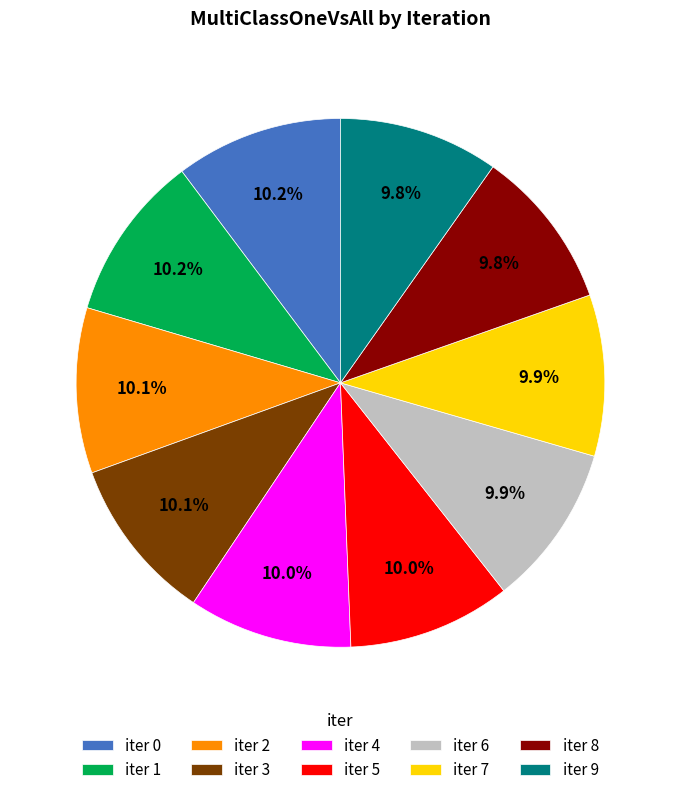

Do iter 2 and iter 4 together represent more than half of the pie?

No